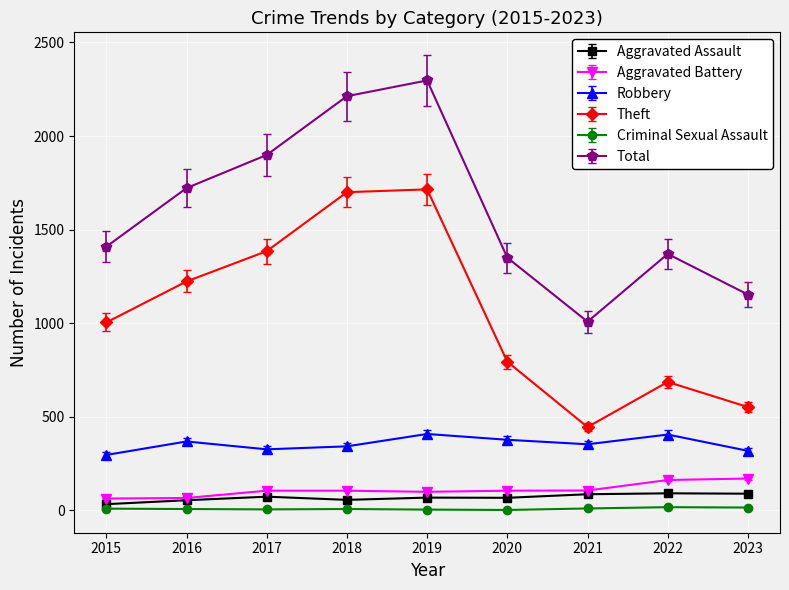

Which series has the largest total across all categories?

Total